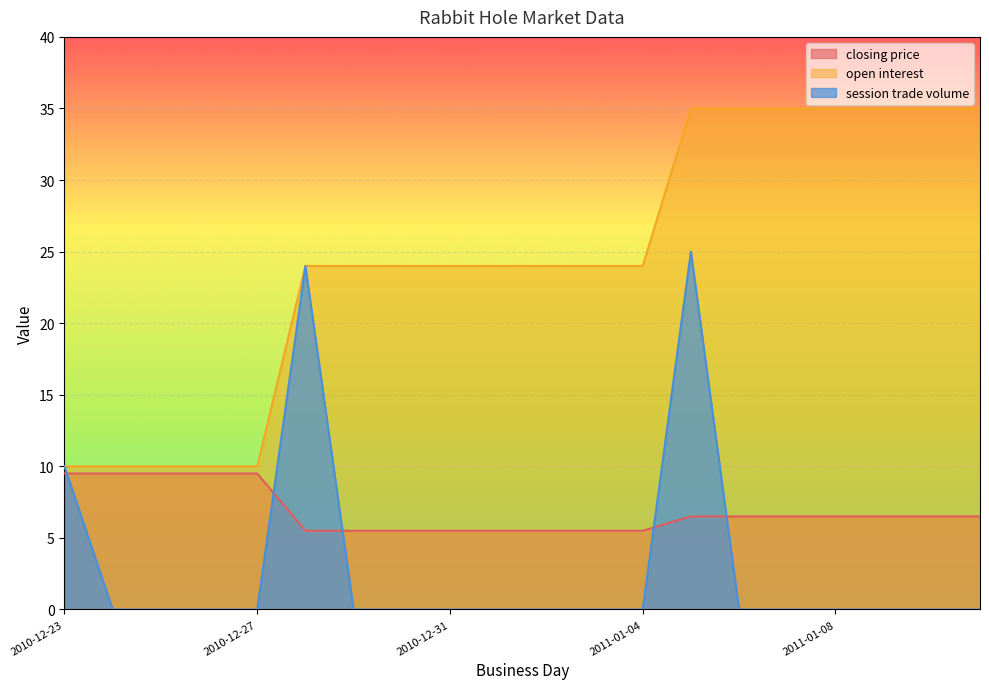

At which category is the sum across all series the highest?

2011-01-05